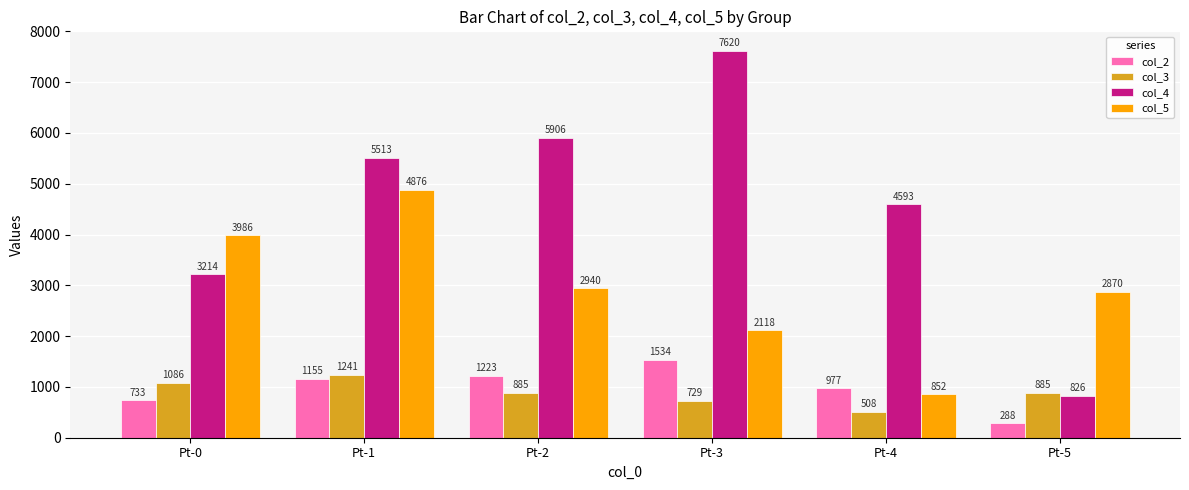

At which label does col_4 first exceed 5512?

Pt-1